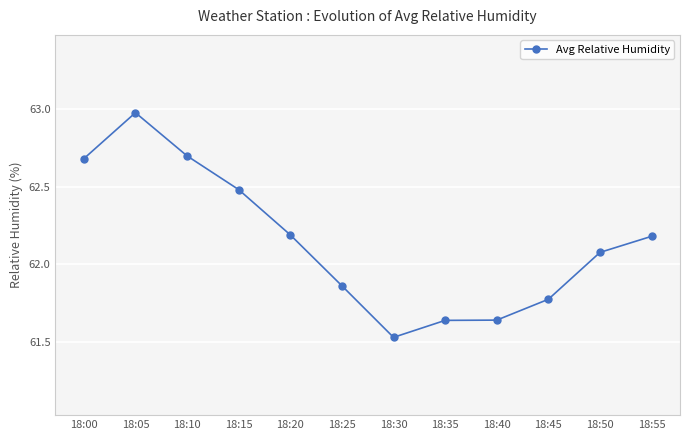

What is the average value?

62.1